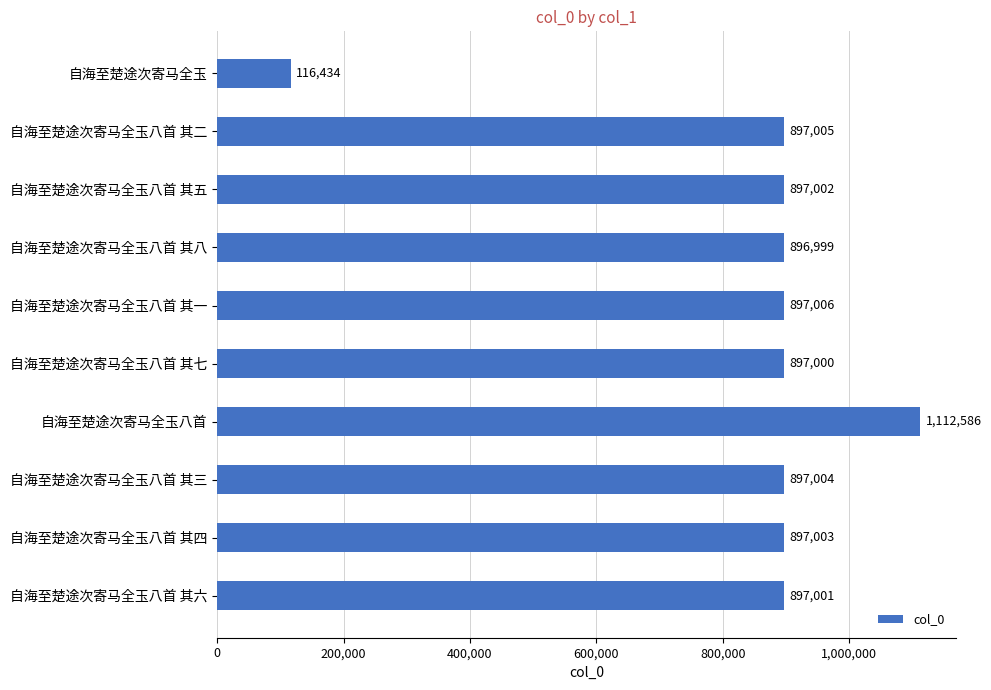

Reading top to bottom, list all the values displayed in this chart.

自海至楚途次寄马全玉=116434	自海至楚途次寄马全玉八首 其二=897005	自海至楚途次寄马全玉八首 其五=897002	自海至楚途次寄马全玉八首 其八=896999	自海至楚途次寄马全玉八首 其一=897006	自海至楚途次寄马全玉八首 其七=897000	自海至楚途次寄马全玉八首=1112586	自海至楚途次寄马全玉八首 其三=897004	自海至楚途次寄马全玉八首 其四=897003	自海至楚途次寄马全玉八首 其六=897001